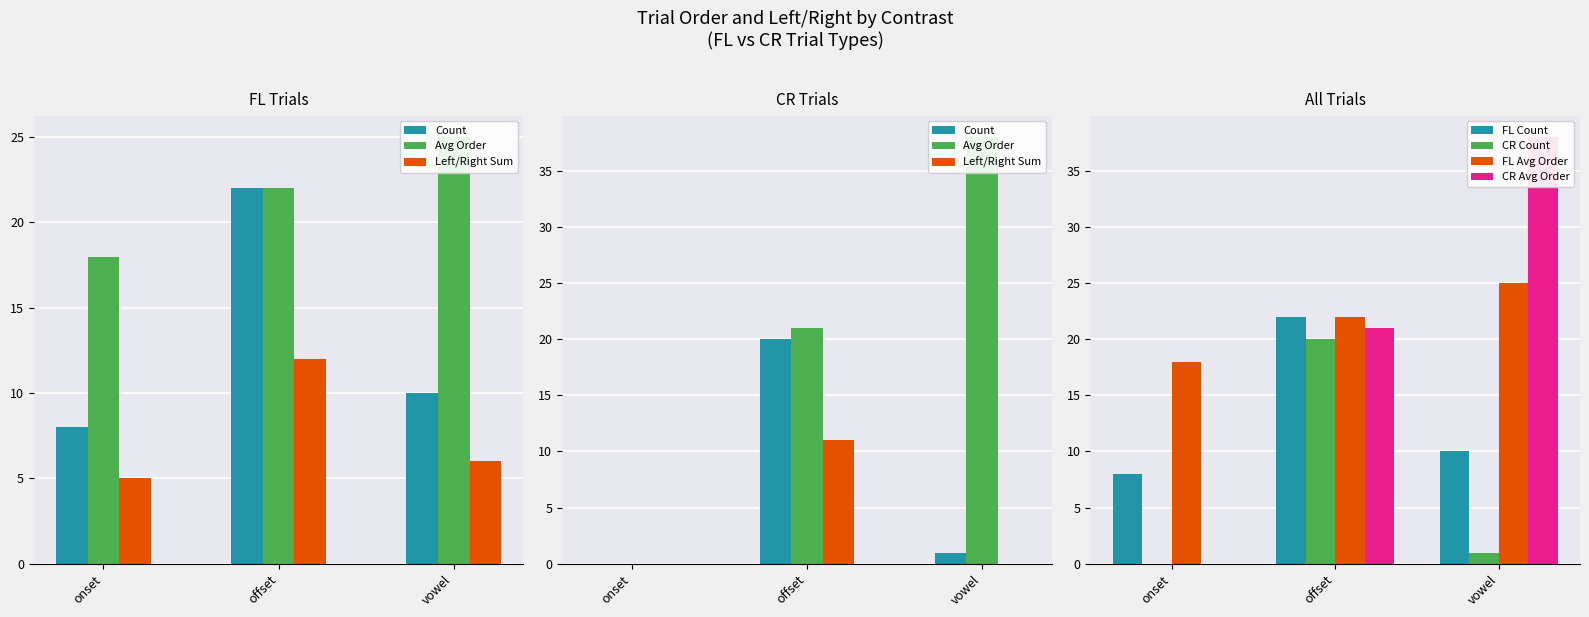

Rank the categories by onset value from lowest to highest.

onset, vowel, offset